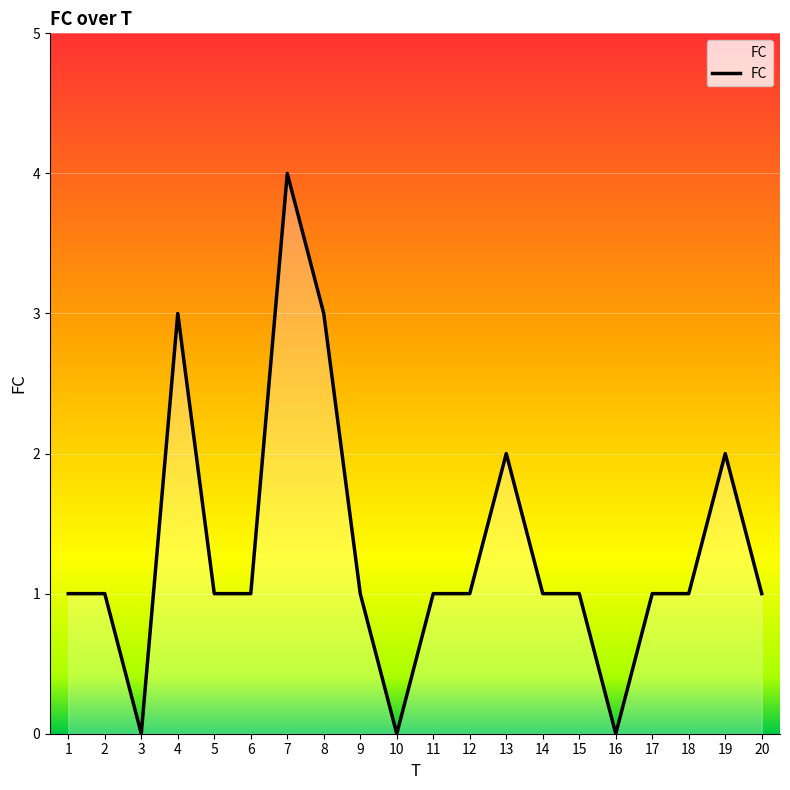

Reading left to right, transcribe all the data shown in this chart.

1	1	0	3	1	1	4	3	1	0	1	1	2	1	1	0	1	1	2	1